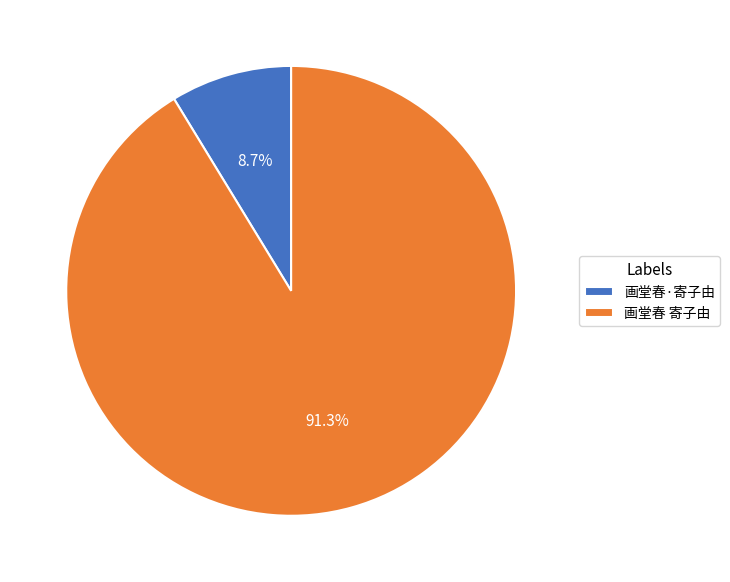

To the nearest percent, what portion does 画堂春 寄子由 represent?

91%